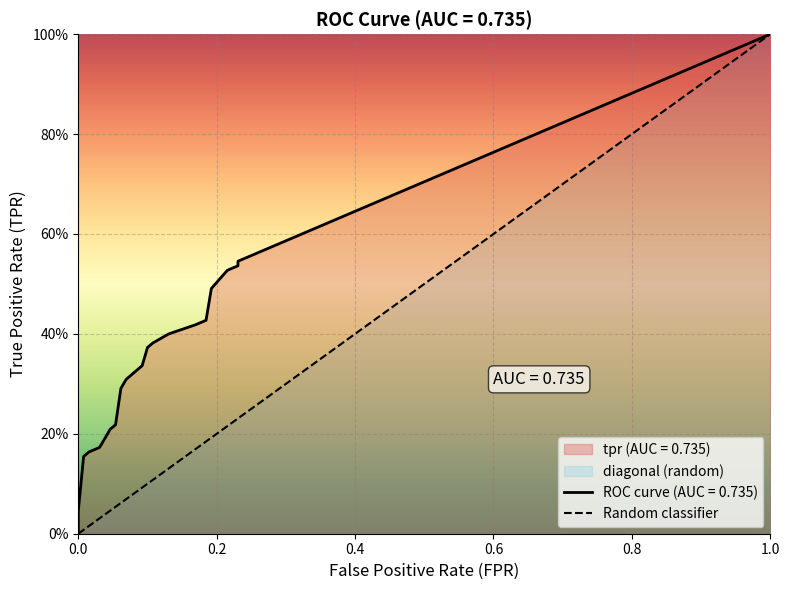

Is it true that tpr equals 0.5 at 35?

True